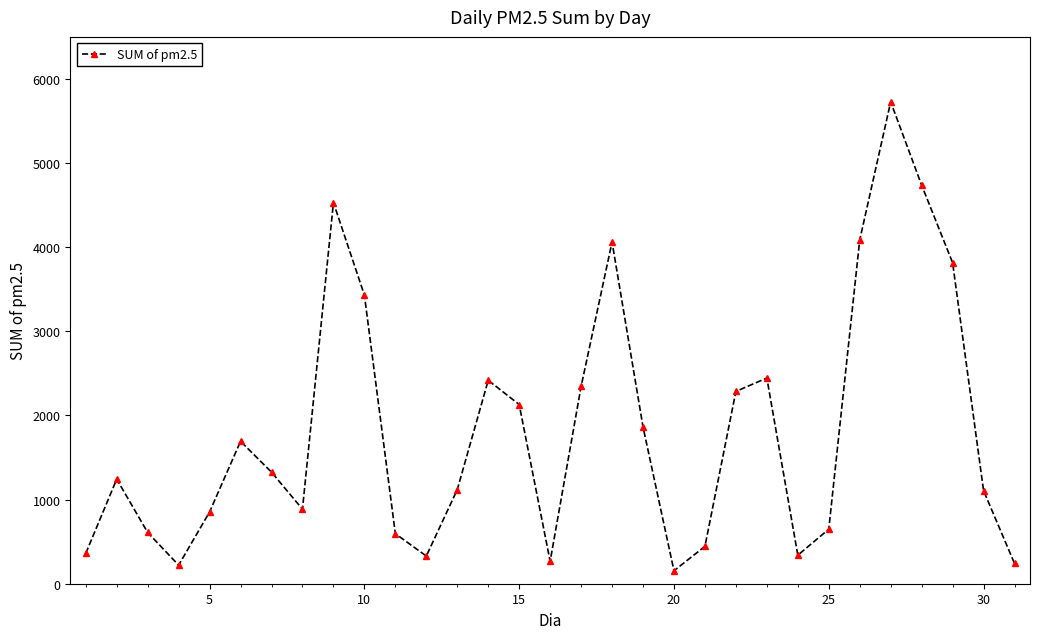

What is the value of the 17th point from the left?

2345